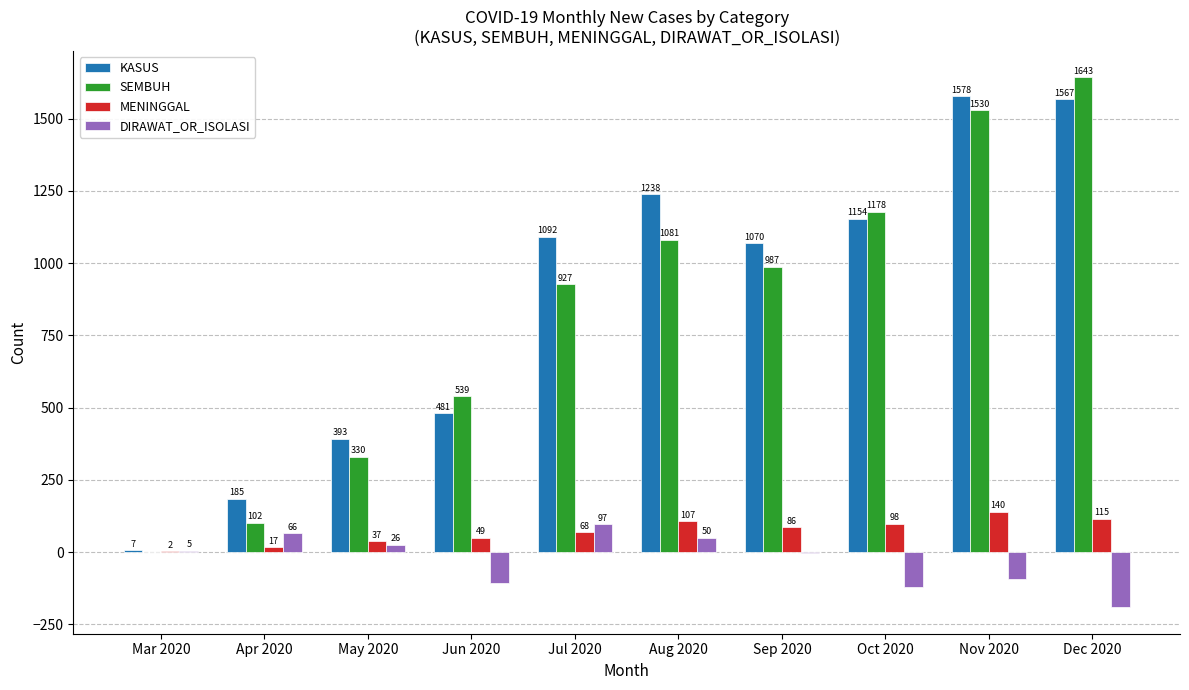

What is the sum of all DIRAWAT_OR_ISOLASI values?

-271